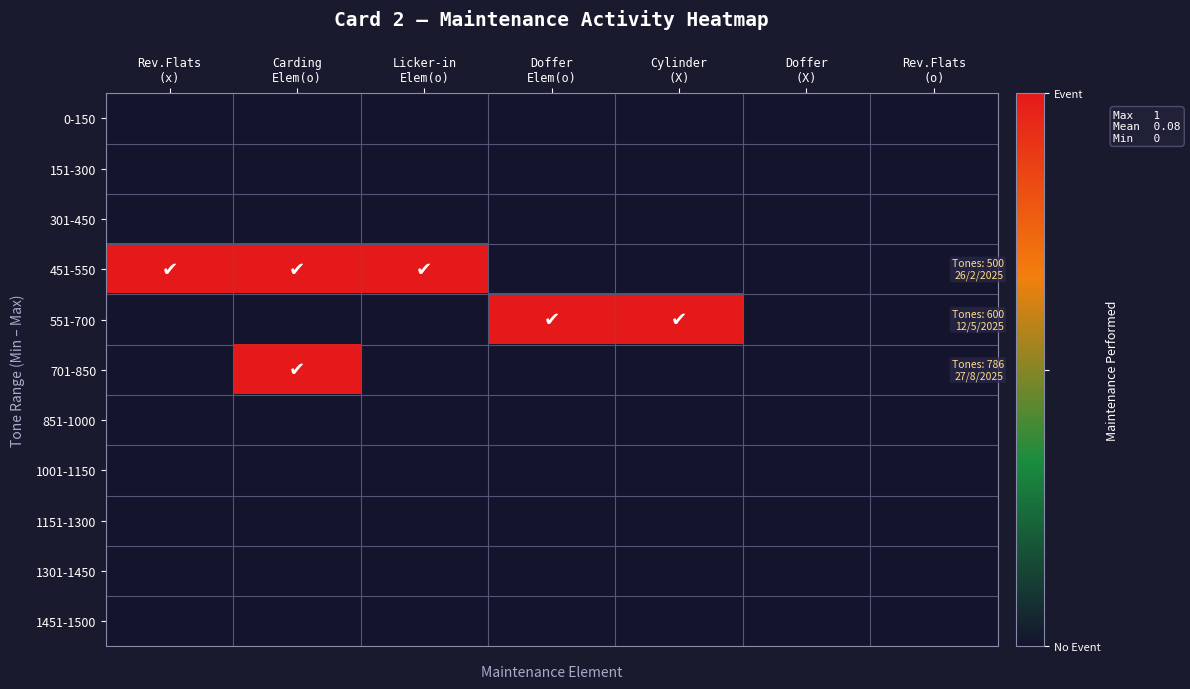

At which category is the sum across all series the highest?

Carding
Elem(o)